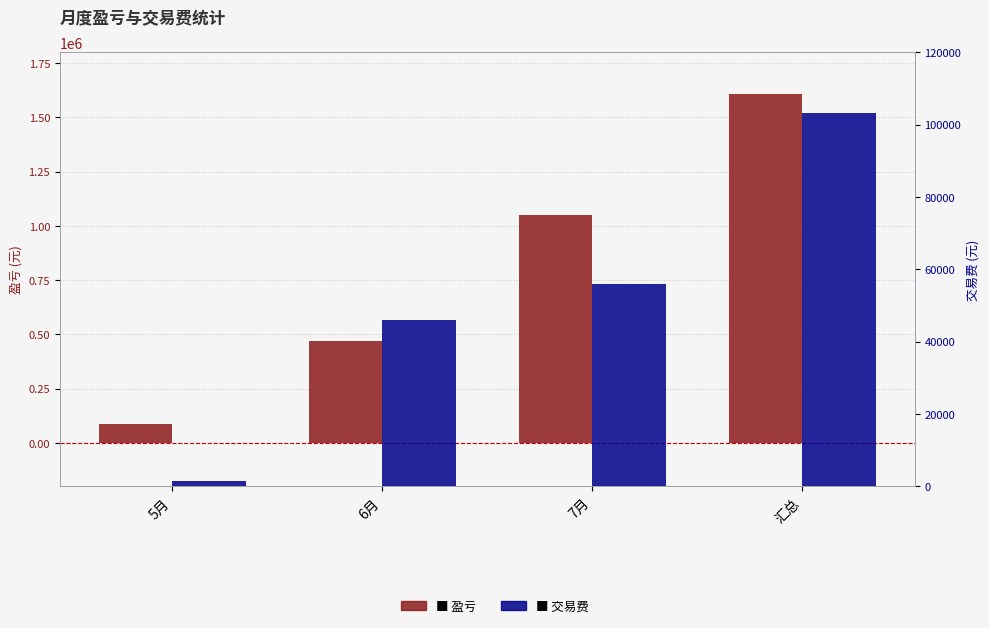

How many groups of bars are there?

4